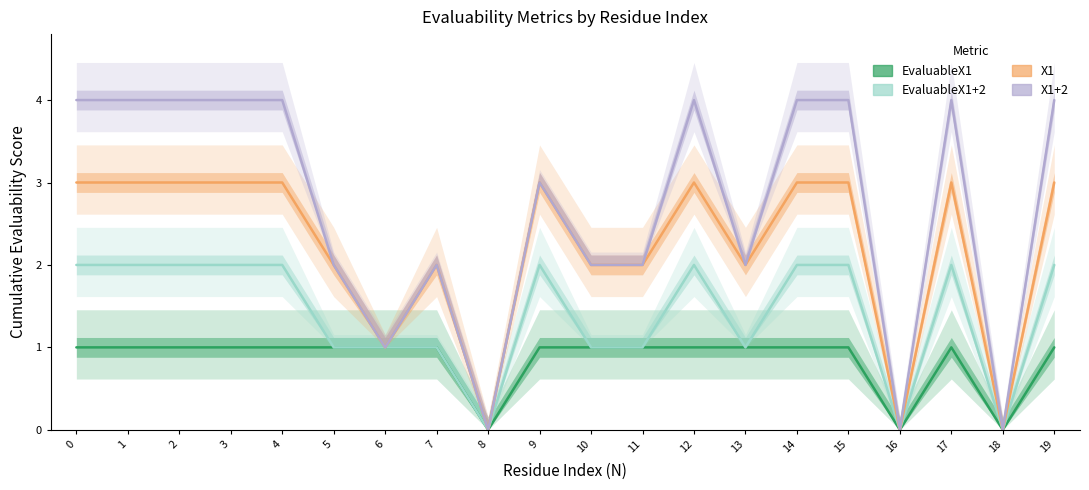

What is the average value of the X1+2 series?

3